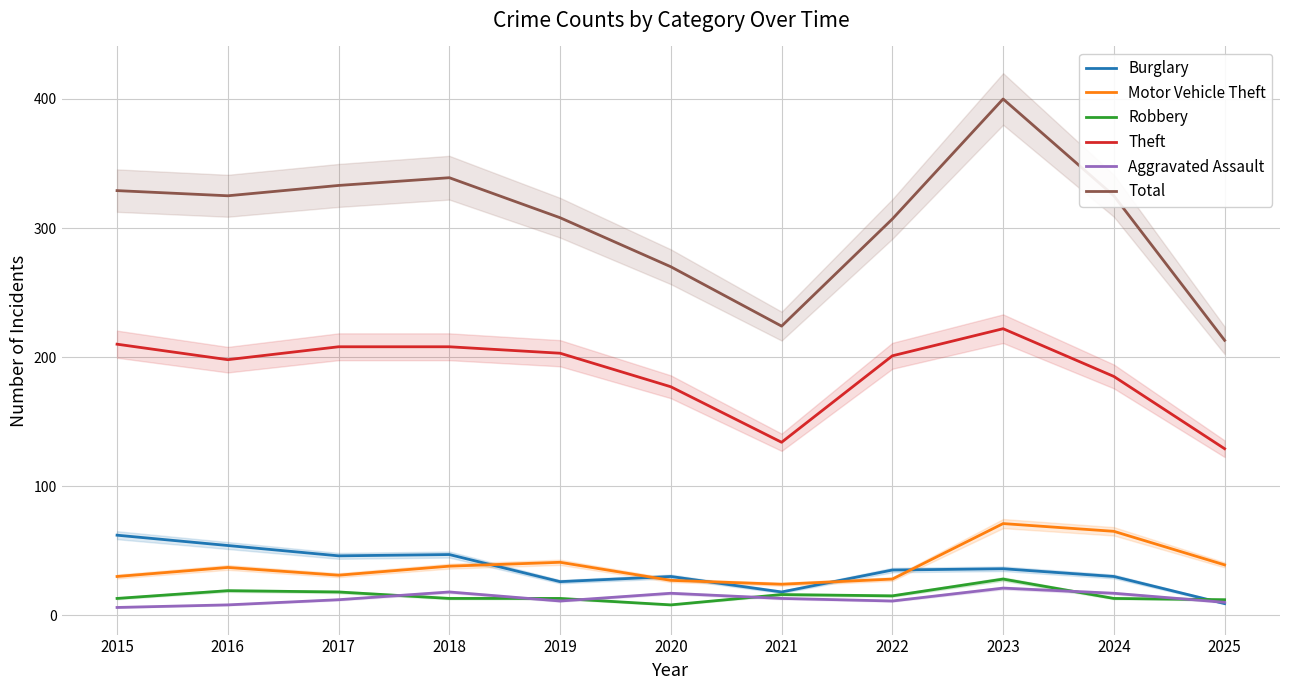

What is the average value of the Robbery series?

15